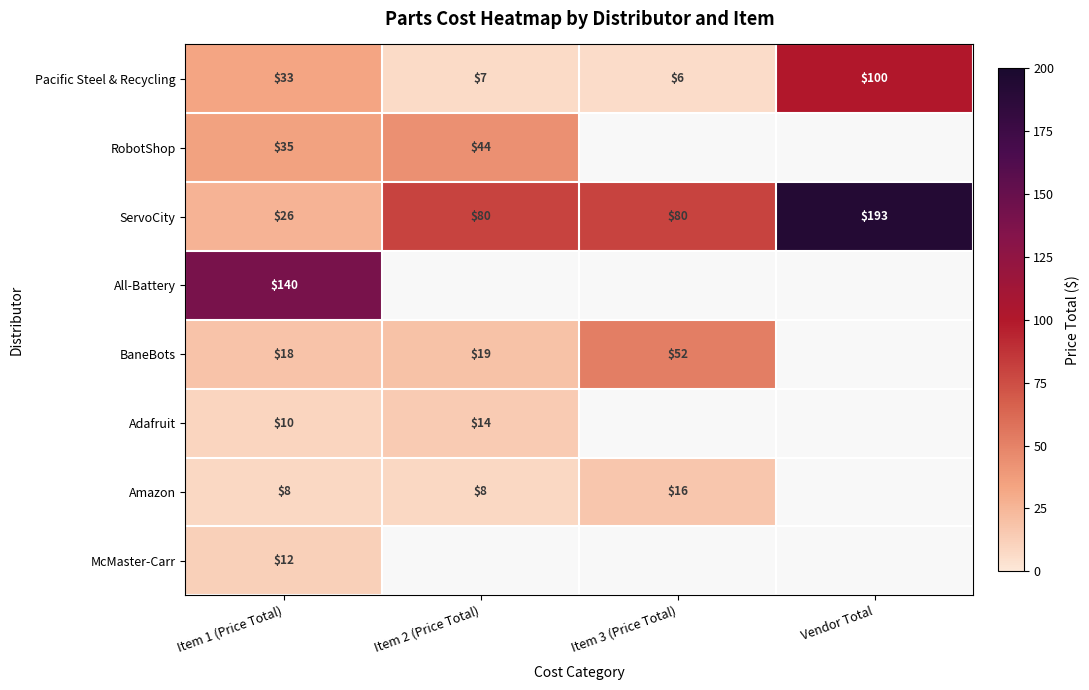

Between Item 2 (Price Total) and Item 1 (Price Total), which is larger?

Item 1 (Price Total)